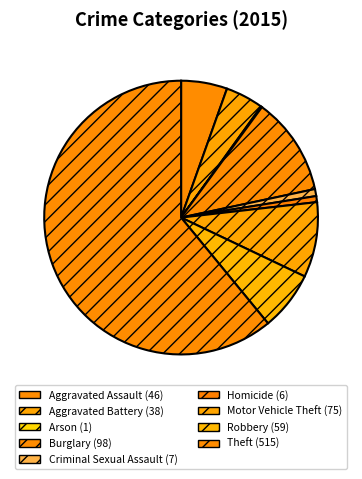

To the nearest percent, what is the average slice percentage?

11%